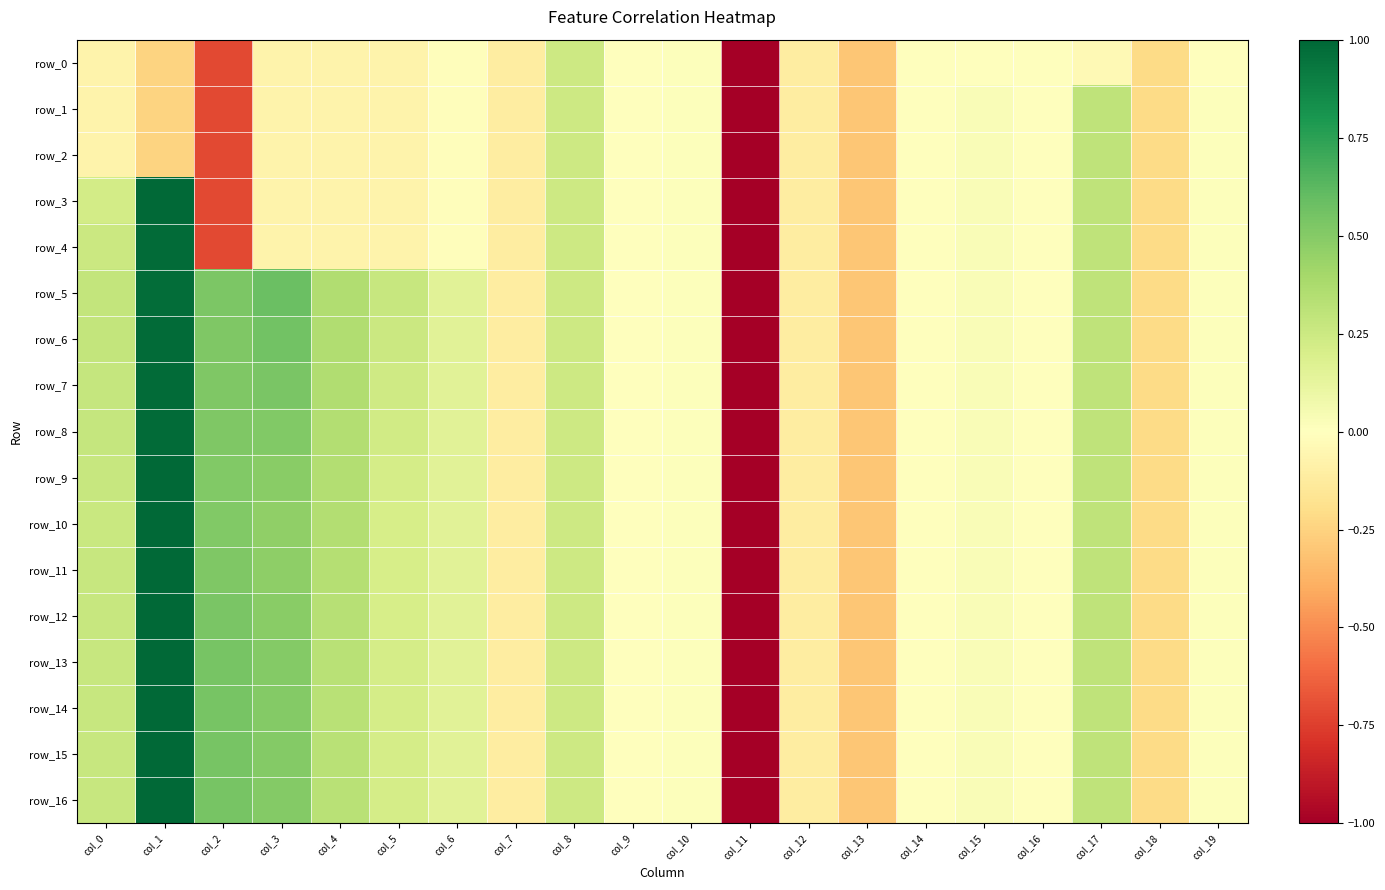

Is it true that row_11 equals 0.3 at col_3?

False